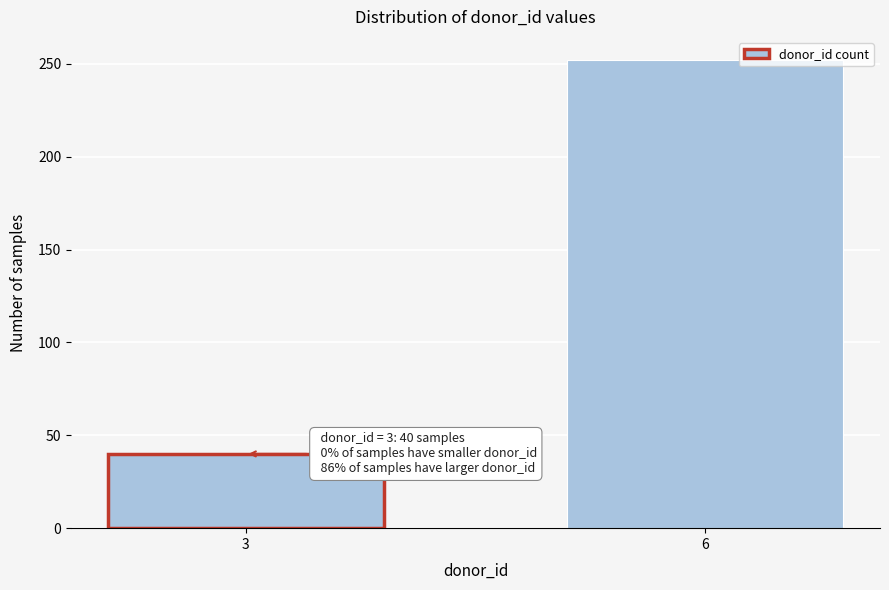

Reading left to right, what are all the values shown in this chart?

40	252